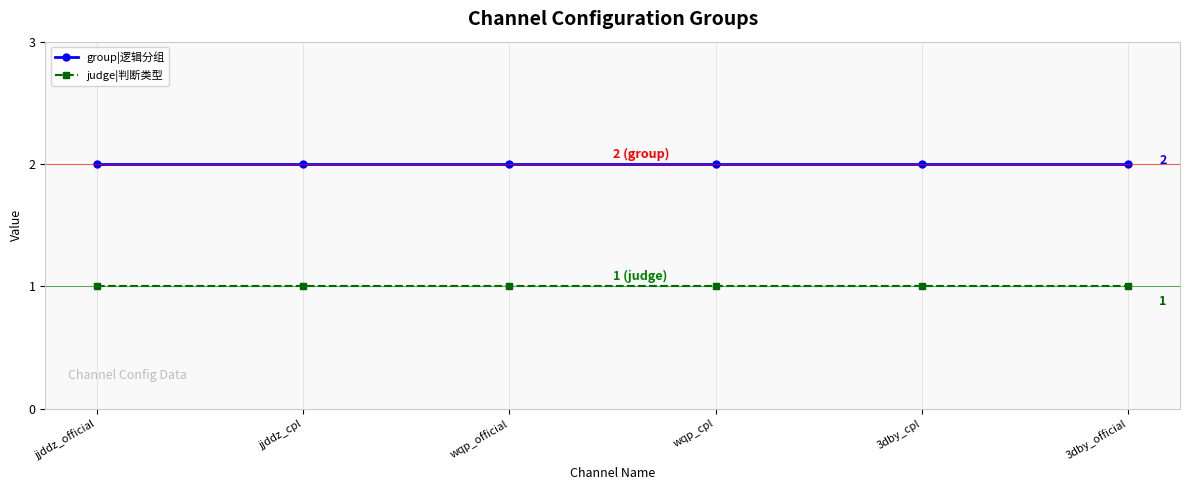

What is the average value of the judge|判断类型 series?

1